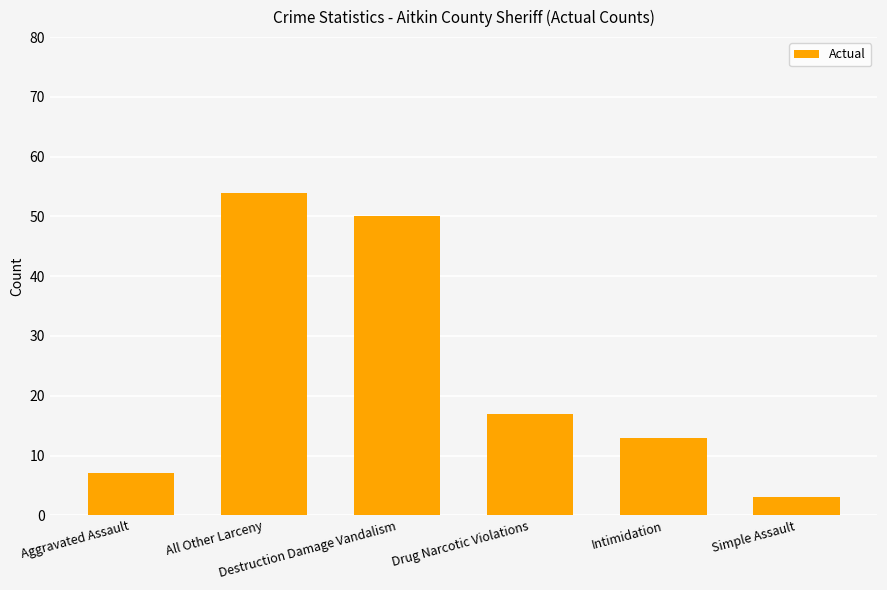

Which category has the highest value across all series?

All Other Larceny